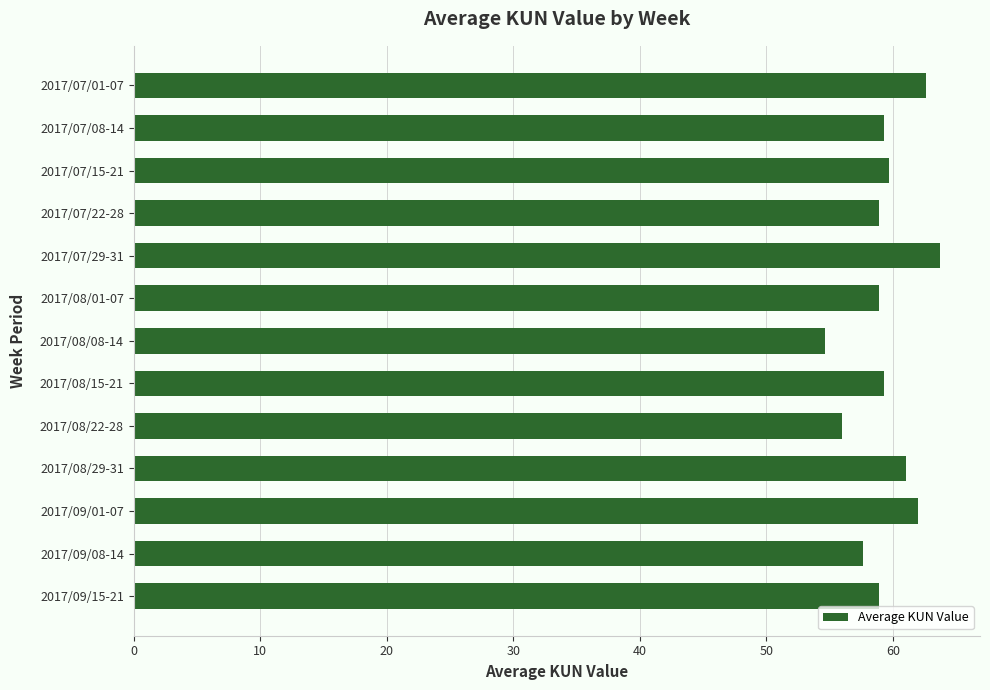

What is the difference between the maximum and minimum values?

9.1